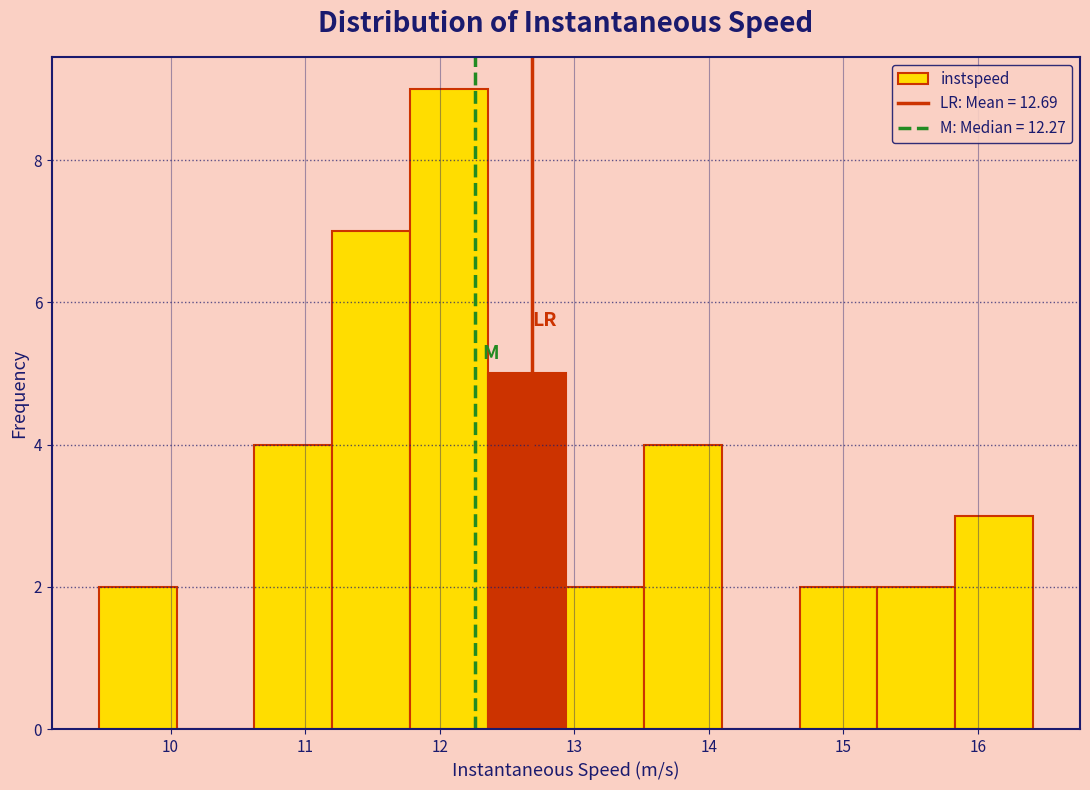

Reading left to right, transcribe this chart: for each bar, give the range it covers on the x-axis and its height. Neither the bar edges nor the heights are printed on the chart, so give them approximately, as read against the axes.

9.5 to 10.0: 2
10.0 to 10.6: 0
10.6 to 11.2: 4
11.2 to 11.8: 7
11.8 to 12.4: 9
12.4 to 12.9: 5
12.9 to 13.5: 2
13.5 to 14.1: 4
14.1 to 14.7: 0
14.7 to 15.3: 2
15.3 to 15.8: 2
15.8 to 16.4: 3